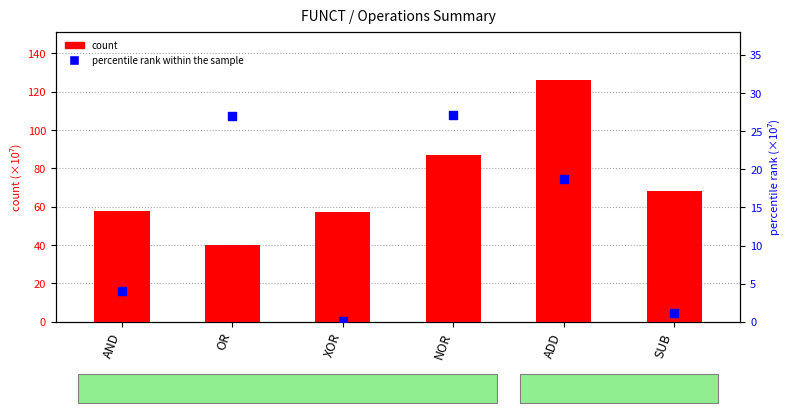

At which category is the sum across all series the highest?

ADD